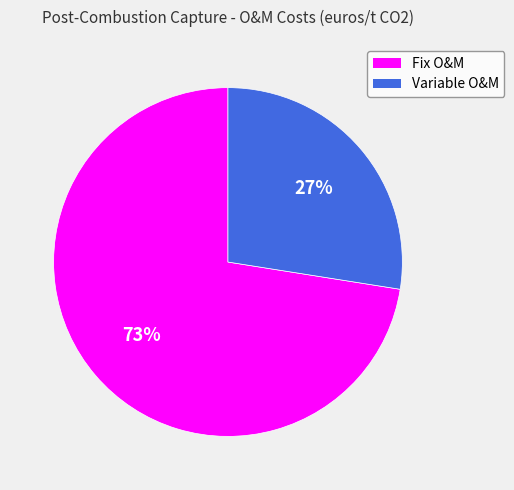

Which has a higher value, Variable O&M or Fix O&M?

Fix O&M